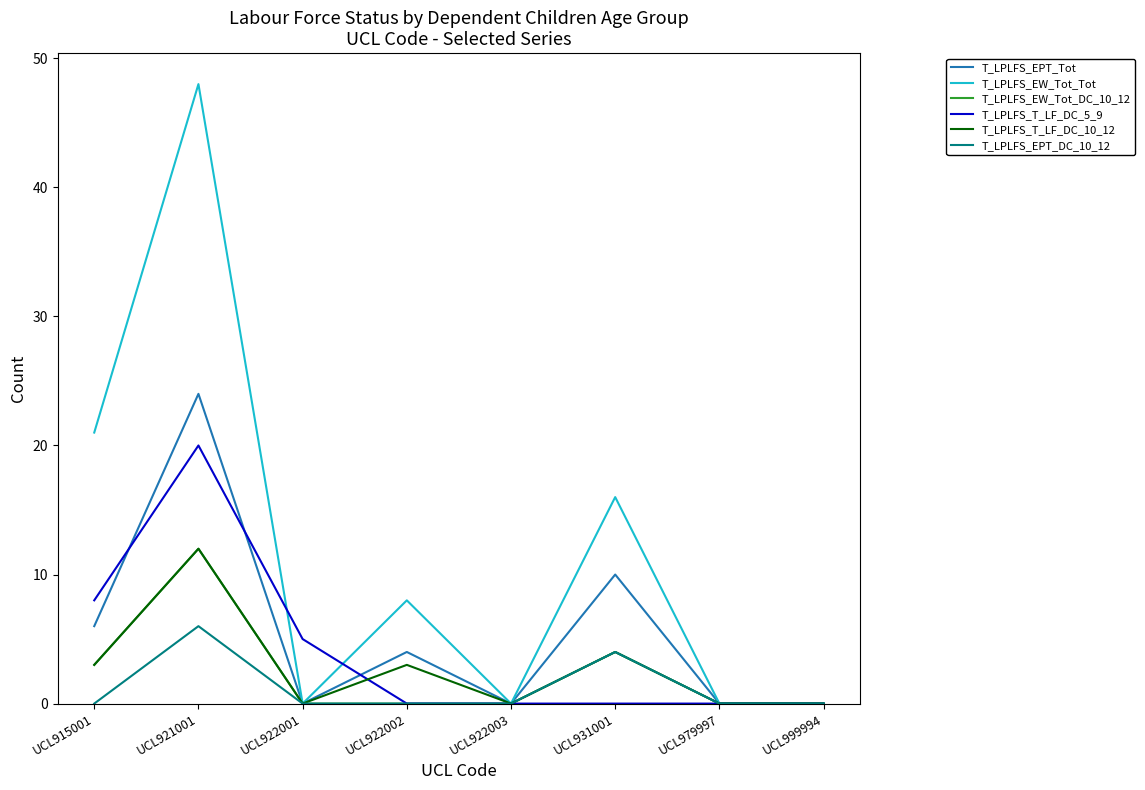

Does the chart display data point markers on the line(s)?

No